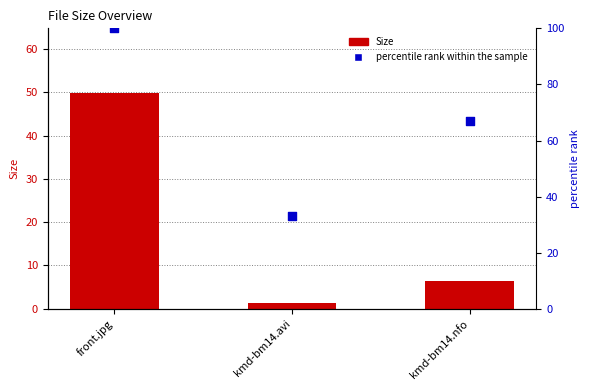

Which series reaches the minimum Y coordinate?

Size